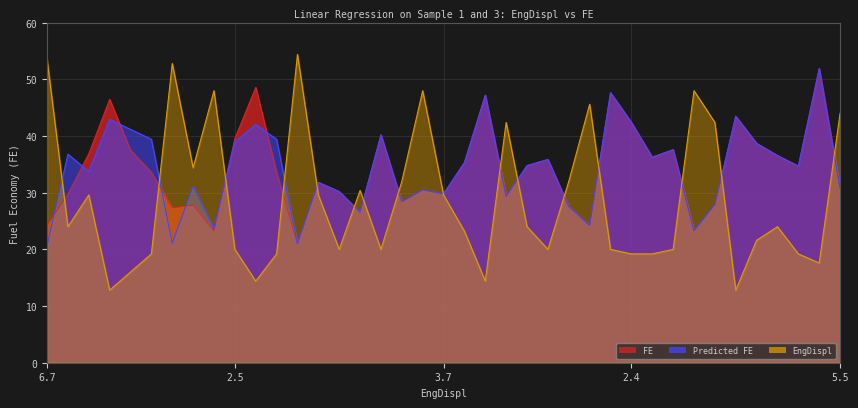

What is the greatest value displayed?

54.4